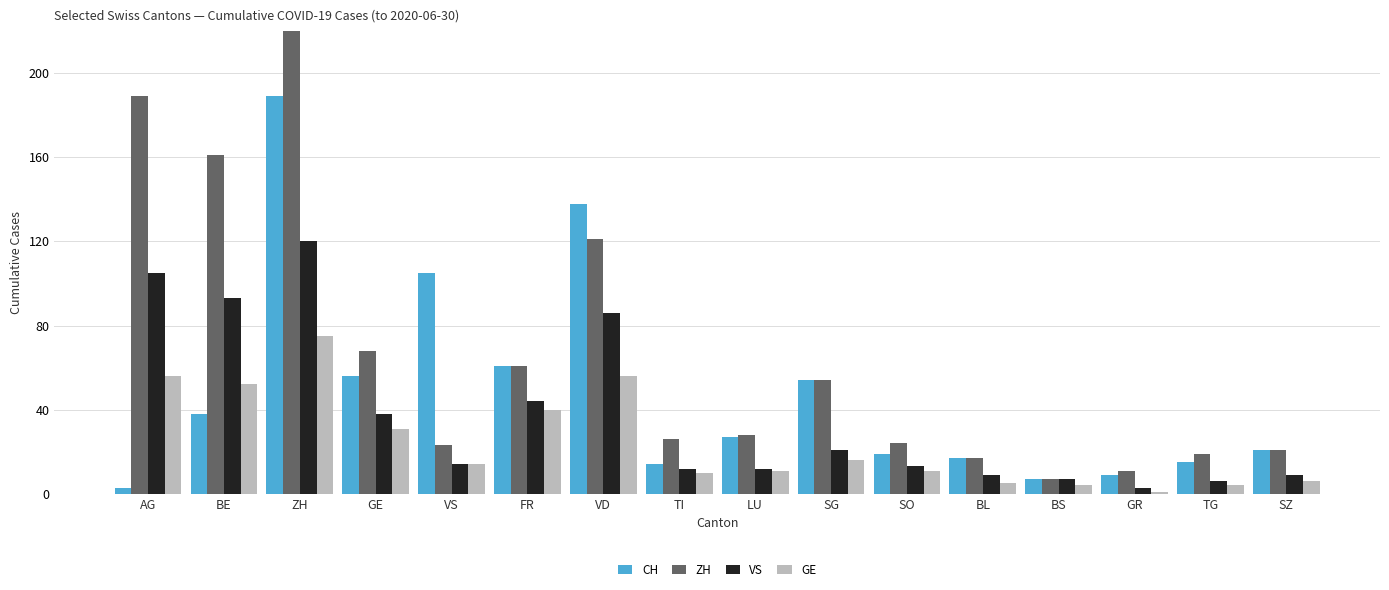

How many values in the ZH series are below 28?

8